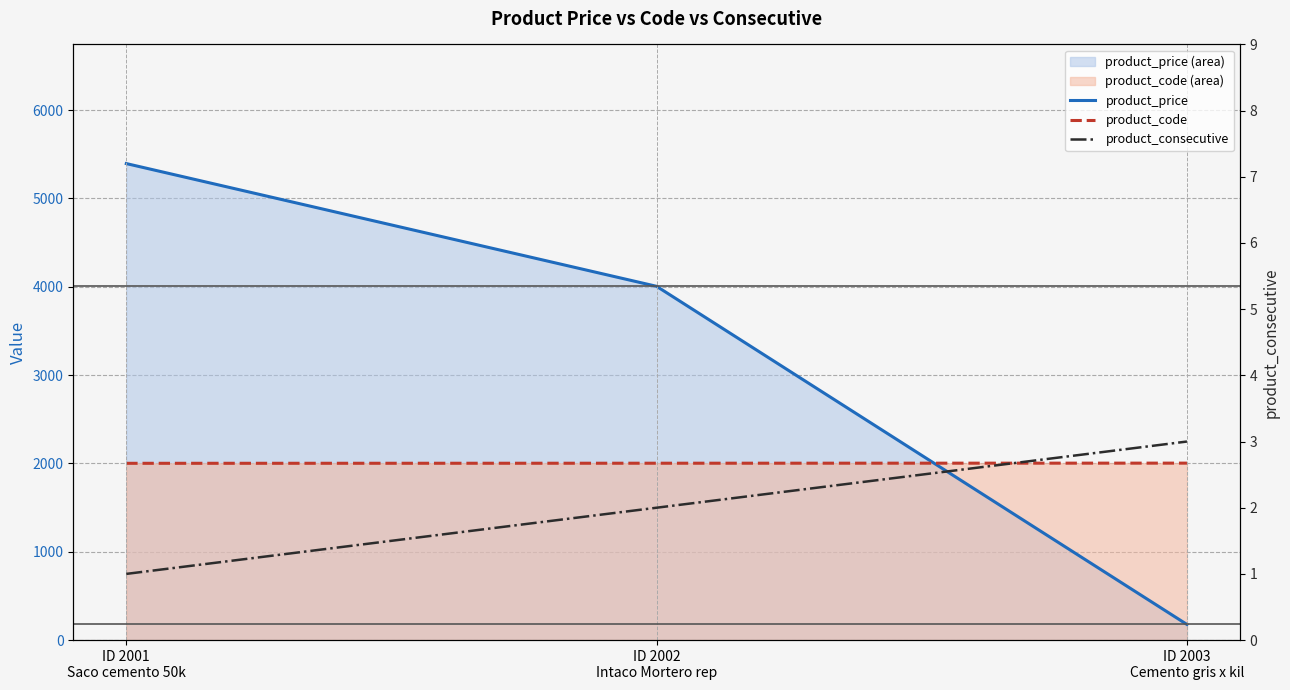

How many distinct data groups are displayed?

3